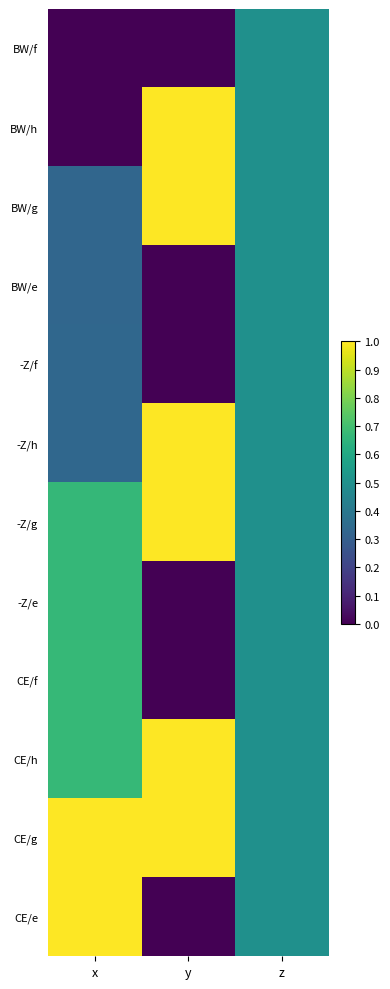

Reading right to left, list all the values displayed in this chart.

BW/f: z=0.5	y=0.0	x=0.0
BW/h: z=0.5	y=1.0	x=0.0
BW/g: z=0.5	y=1.0	x=0.3
BW/e: z=0.5	y=0.0	x=0.3
-Z/f: z=0.5	y=0.0	x=0.3
-Z/h: z=0.5	y=1.0	x=0.3
-Z/g: z=0.5	y=1.0	x=0.7
-Z/e: z=0.5	y=0.0	x=0.7
CE/f: z=0.5	y=0.0	x=0.7
CE/h: z=0.5	y=1.0	x=0.7
CE/g: z=0.5	y=1.0	x=1.0
CE/e: z=0.5	y=0.0	x=1.0